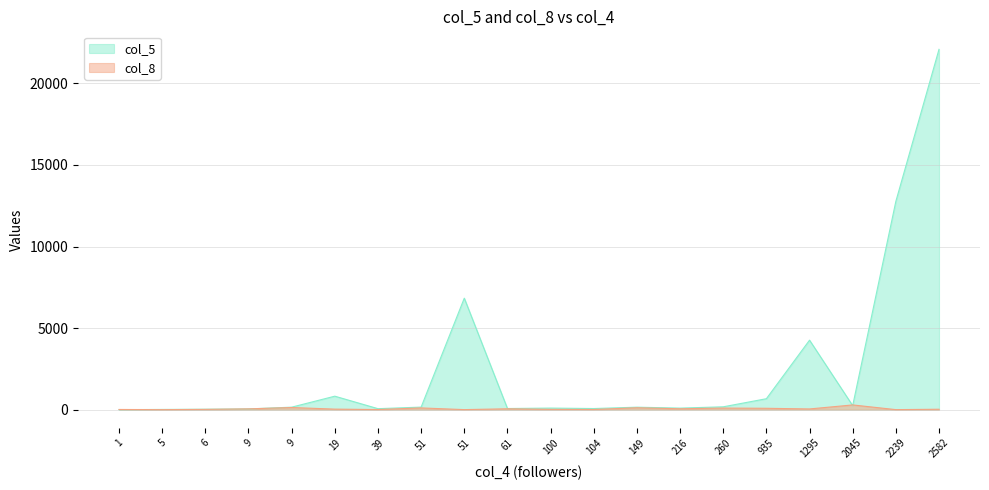

Which series changed the most between 51 and 1295?

col_5